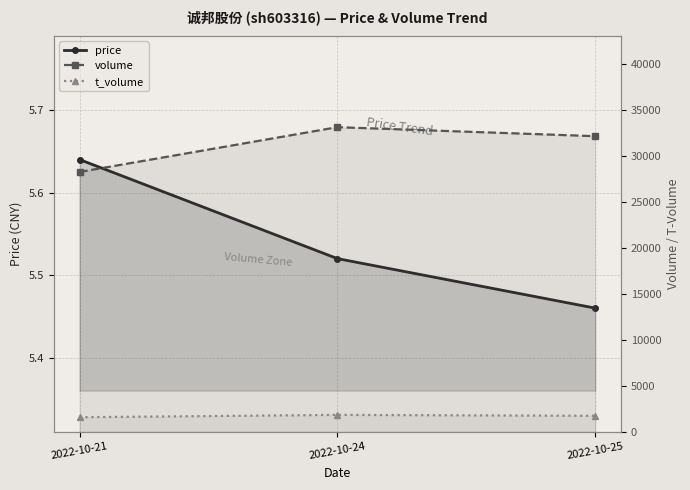

What is the maximum value shown in the chart?

33157.0